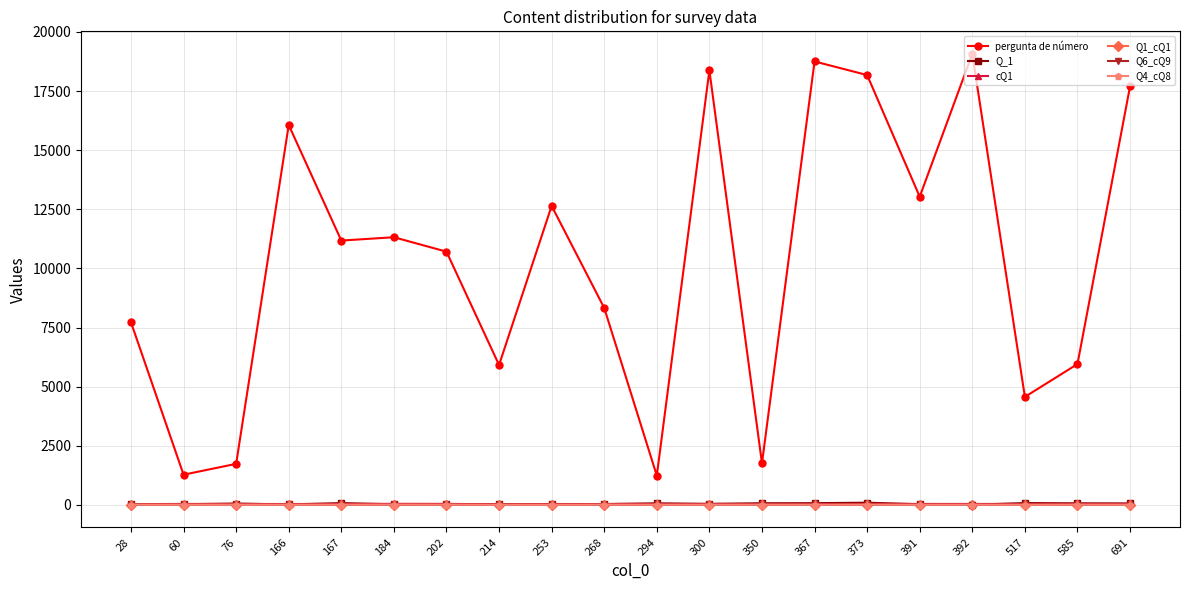

What is the approximate value of Q6_cQ9 at 691?

10